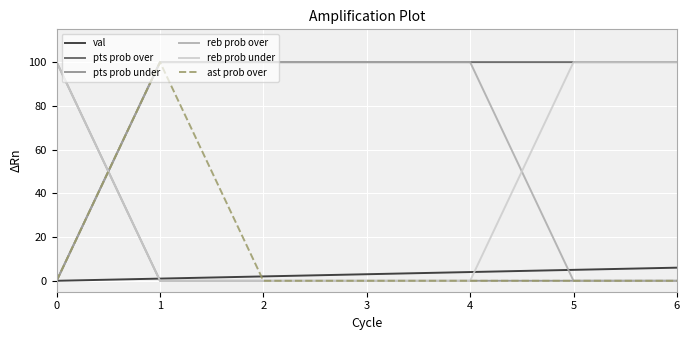

Is the value of ast prob over at 1 greater than the value of reb prob over at 5?

Yes